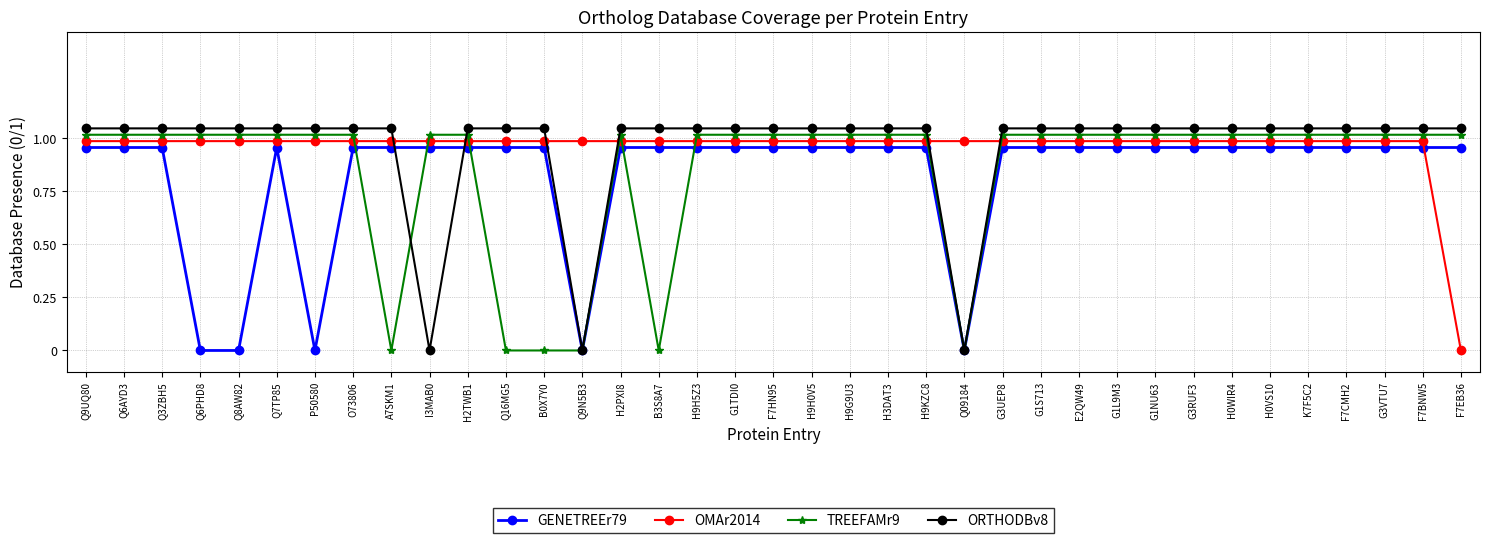

Which series changed the most between Q9N5B3 and G1L9M3?

ORTHODBv8